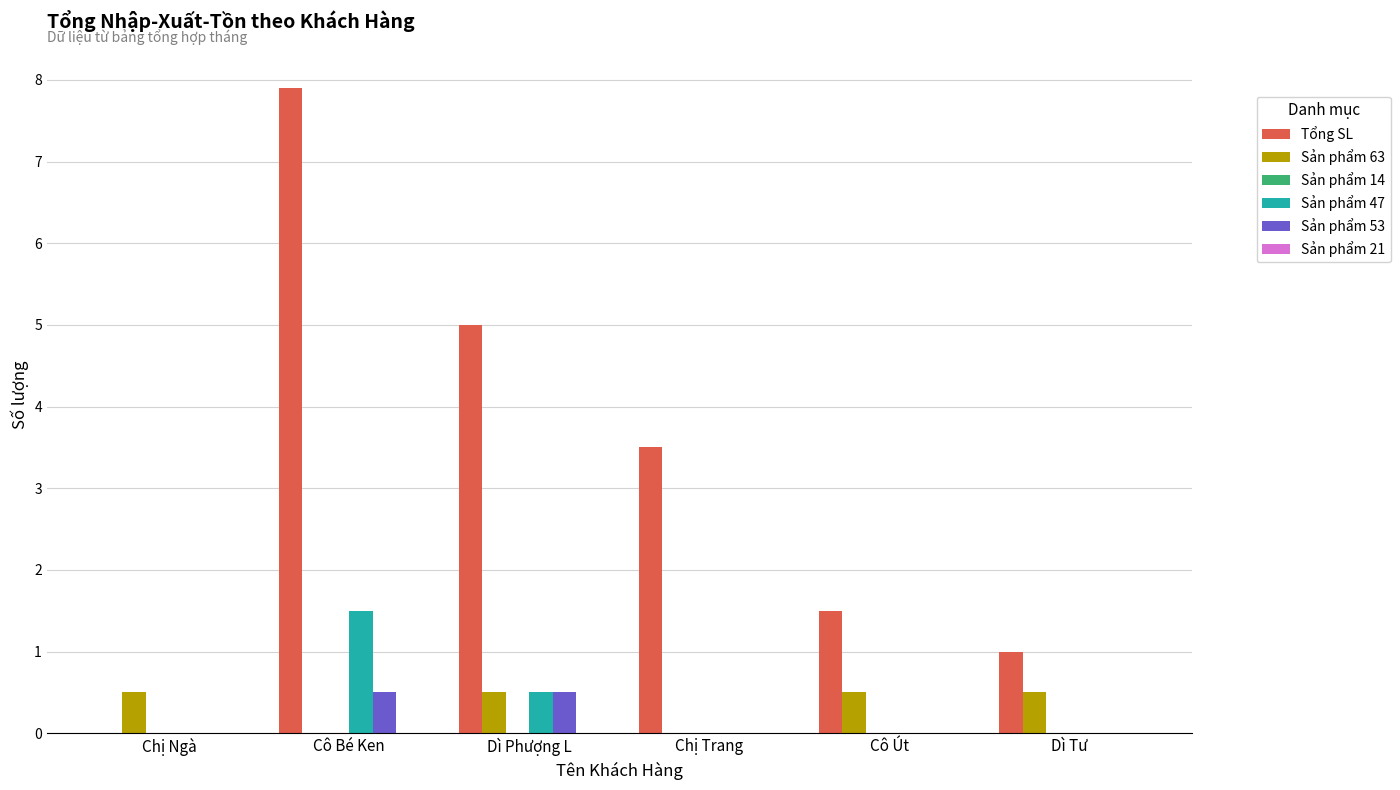

What is the sum of the Sản phẩm 63 values at Cô Út and Chị Trang?

0.5